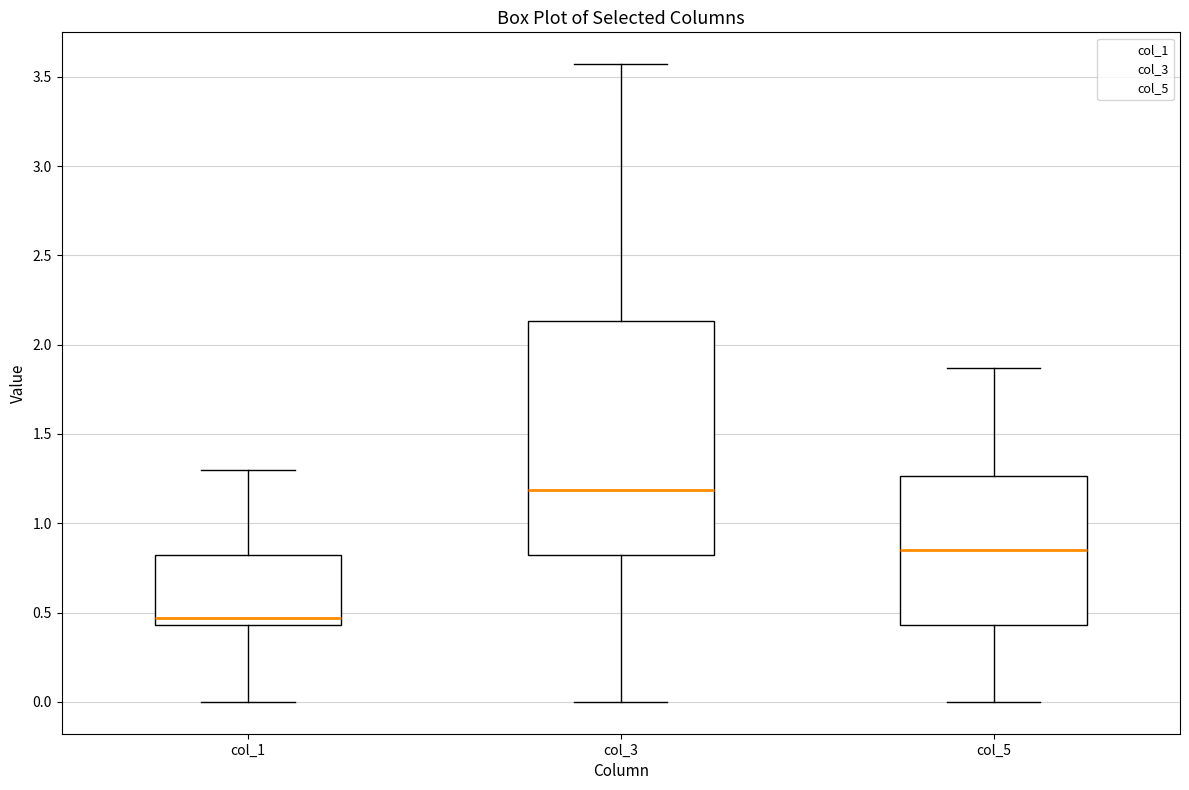

Which box has the lowest median line?

col_1